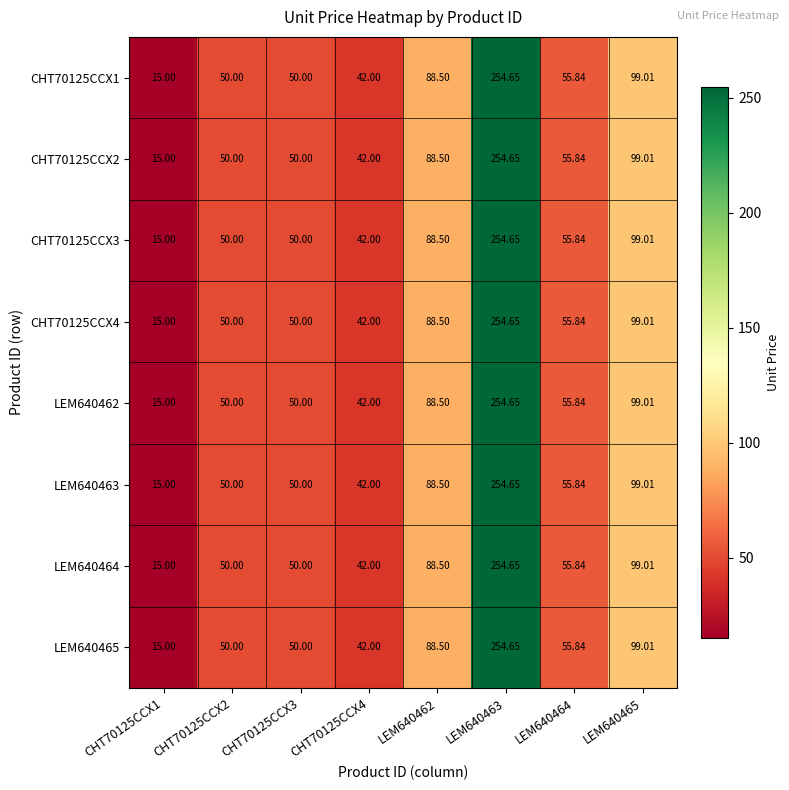

Is the value of LEM640464 at LEM640464 greater than the value of LEM640462 at CHT70125CCX1?

Yes